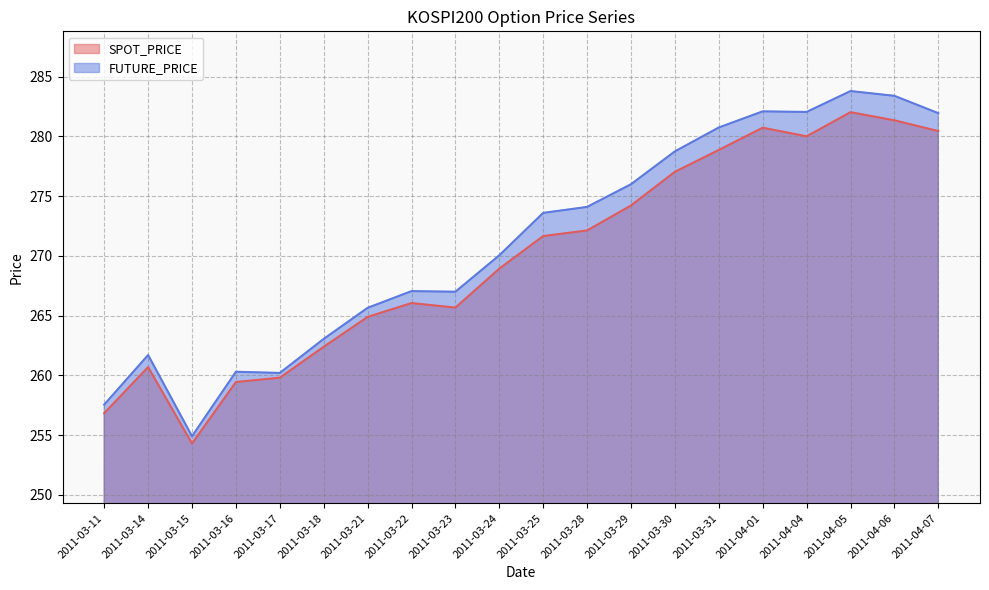

The value of FUTURE_PRICE at 2011-03-23 is 410.3. True or false?

False